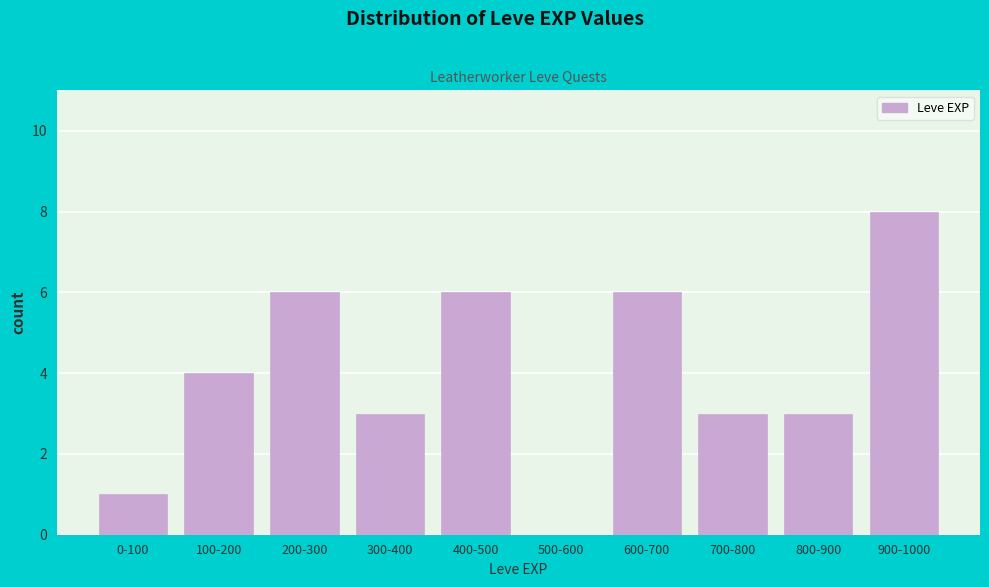

Reading right to left, transcribe all the data shown in this chart.

900-1000=8	800-900=3	700-800=3	600-700=6	500-600=0	400-500=6	300-400=3	200-300=6	100-200=4	0-100=1